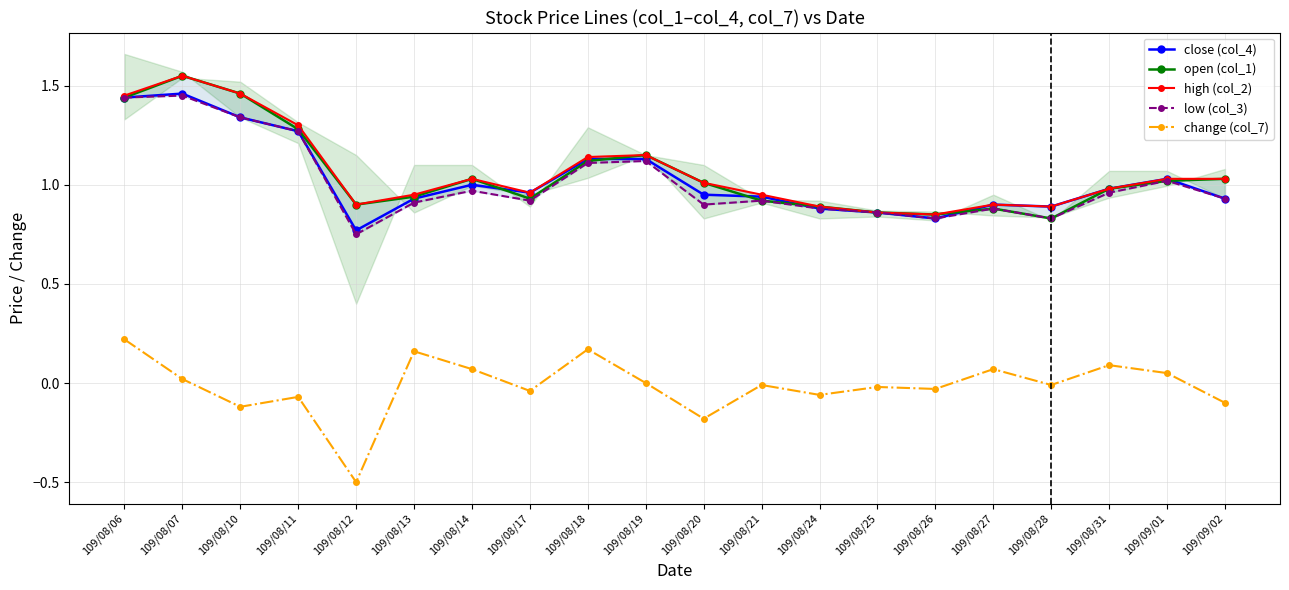

Between 109/08/17 and 109/08/06, which is larger?

109/08/06